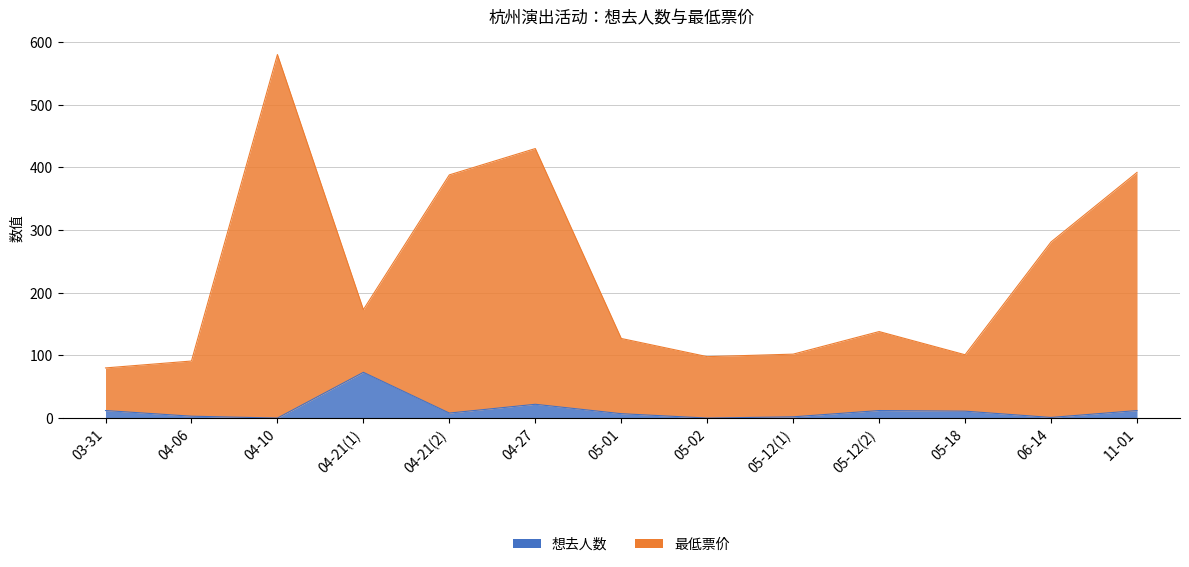

How many lines are shown in the chart?

2